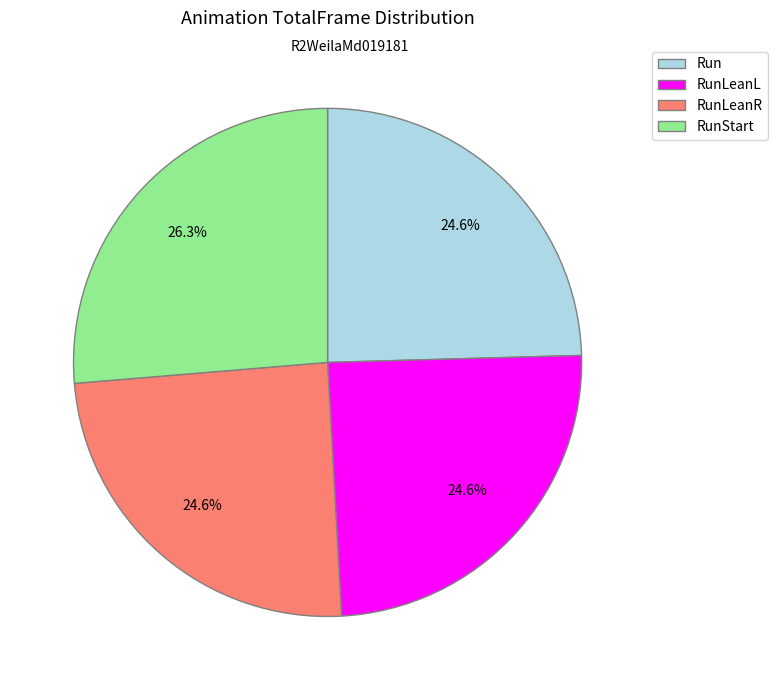

True or false: RunLeanL accounts for 25% of the total.

True